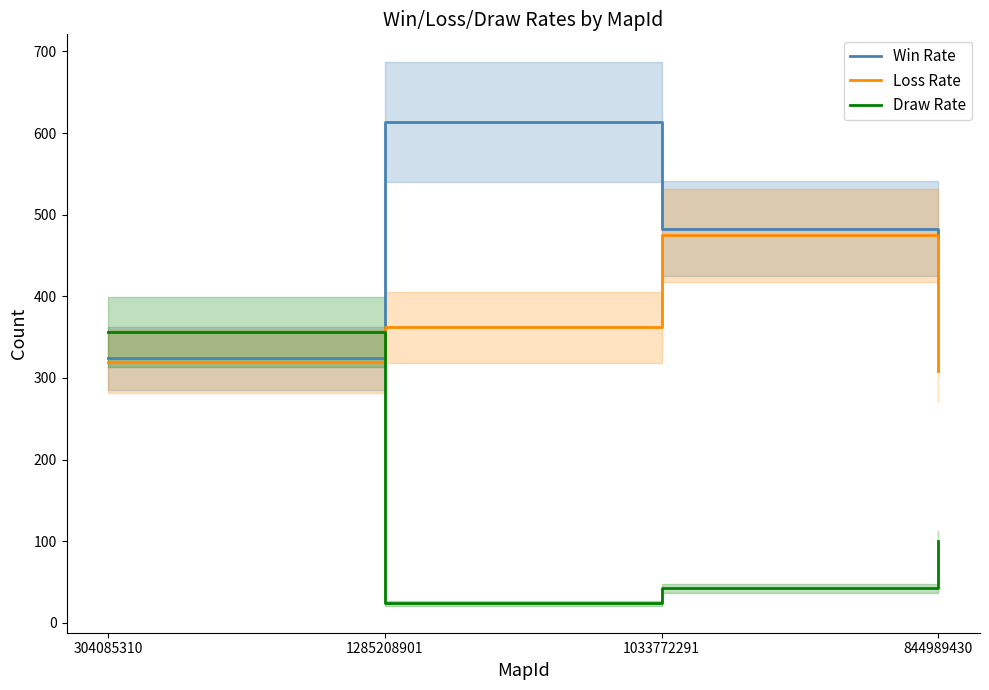

True or false: Draw Rate has more than 1 points higher than both neighbors.

False